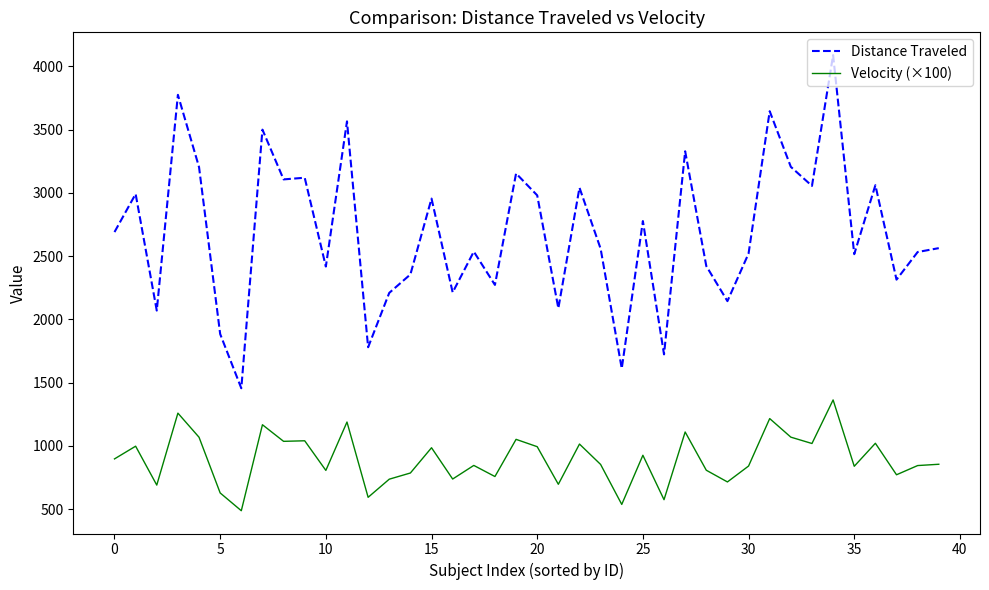

How many lines are shown in the chart?

2